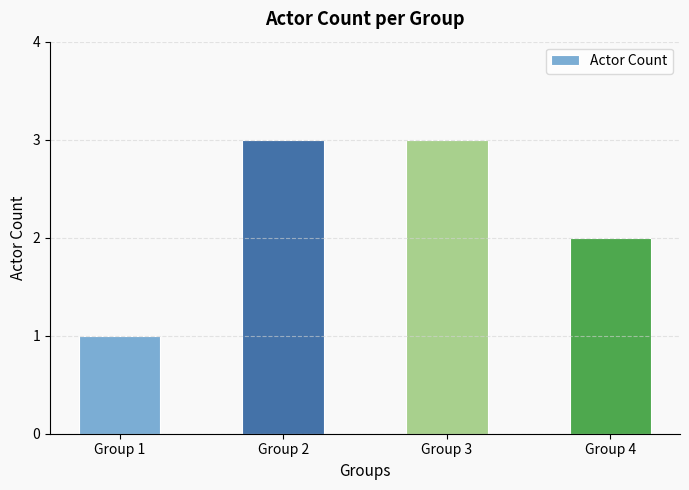

Read the value at Group 4.

2